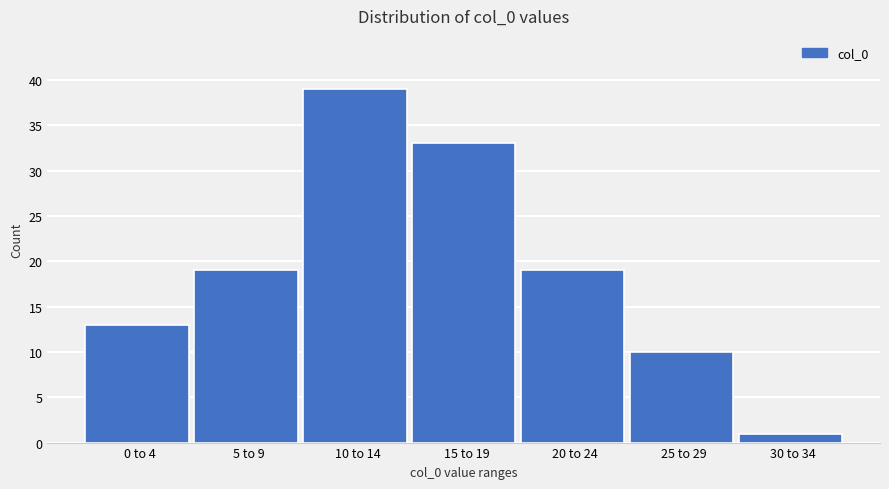

Reading left to right, what are all the values shown in this chart?

13	19	39	33	19	10	1